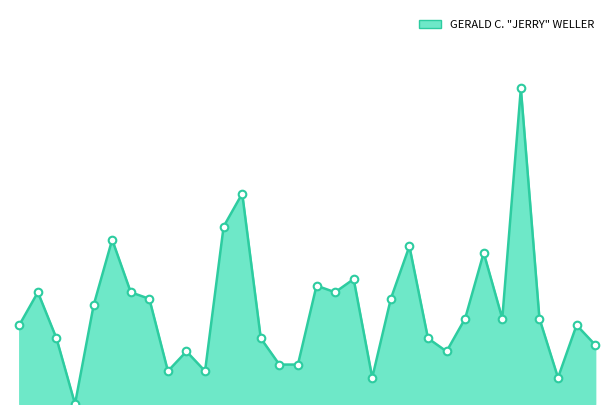

Is this an area chart (filled region under the line)?

Yes